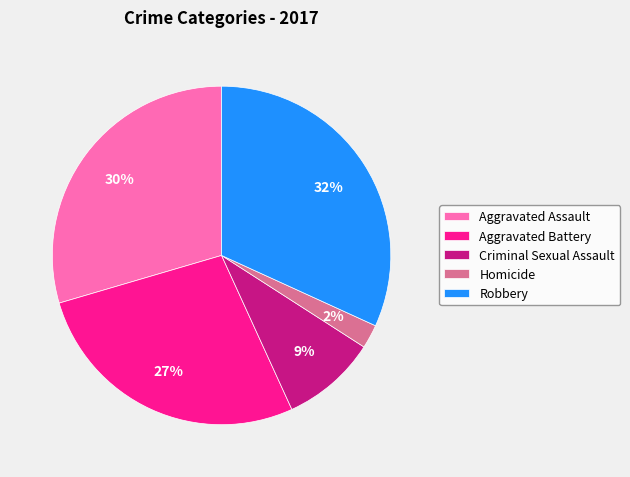

How many segments does this pie chart have?

5